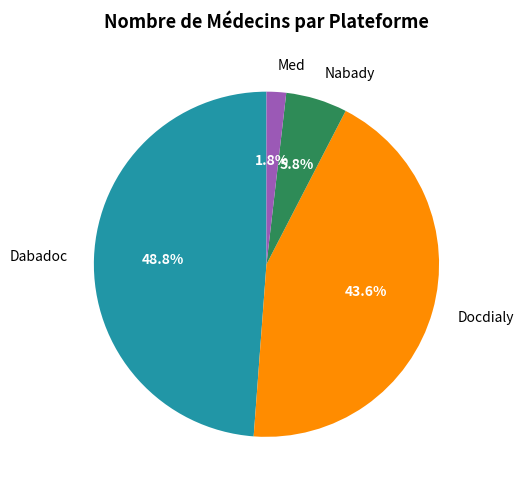

Does Docdialy account for over 50% of the chart?

No